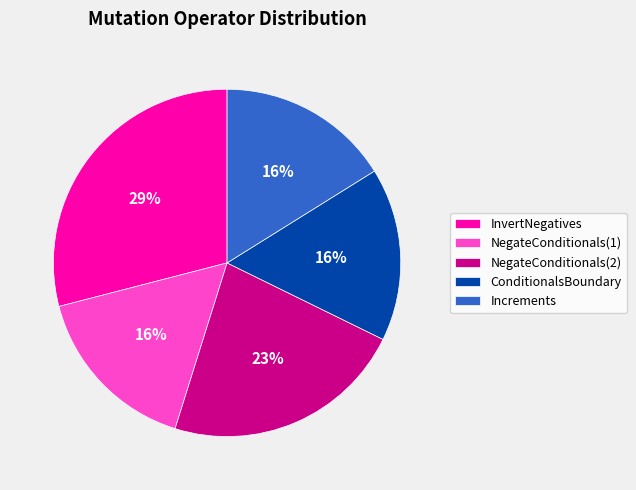

What is the ratio of the value at NegateConditionals(2) to the value at ConditionalsBoundary?

1.4